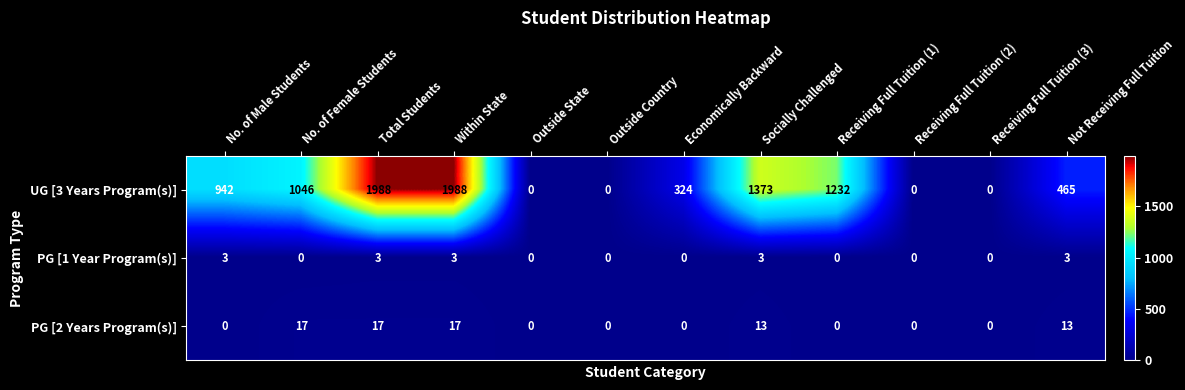

Is it true that PG [1 Year Program(s)] equals 3 at Within State?

True